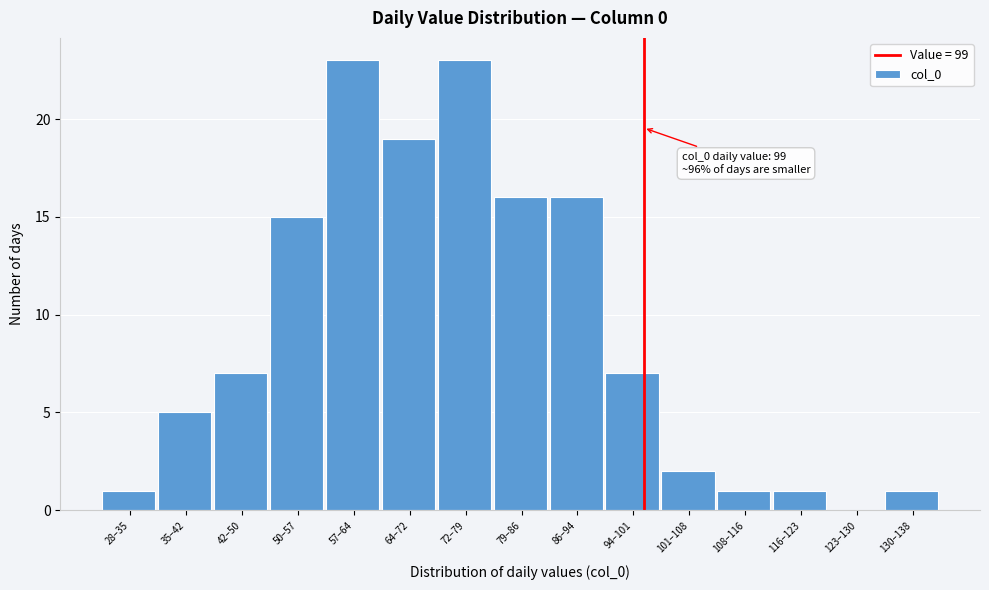

Reading left to right, transcribe all the data shown in this chart.

28–35=1	35–42=5	42–50=7	50–57=15	57–64=23	64–72=19	72–79=23	79–86=16	86–94=16	94–101=7	101–108=2	108–116=1	116–123=1	123–130=0	130–138=1